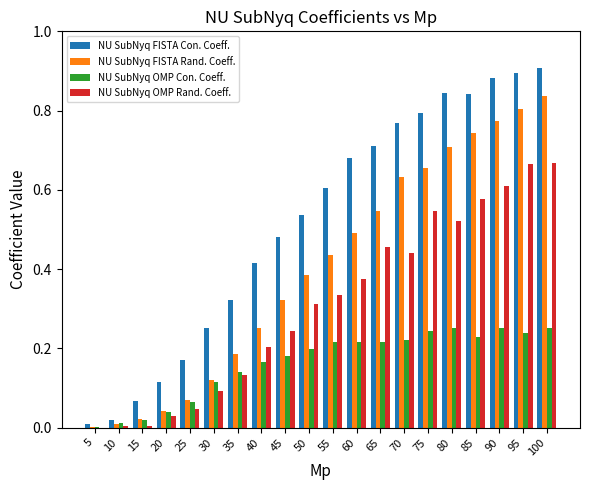

The NU SubNyq FISTA Con. Coeff. series shows 0.2 at 20. True or false?

False